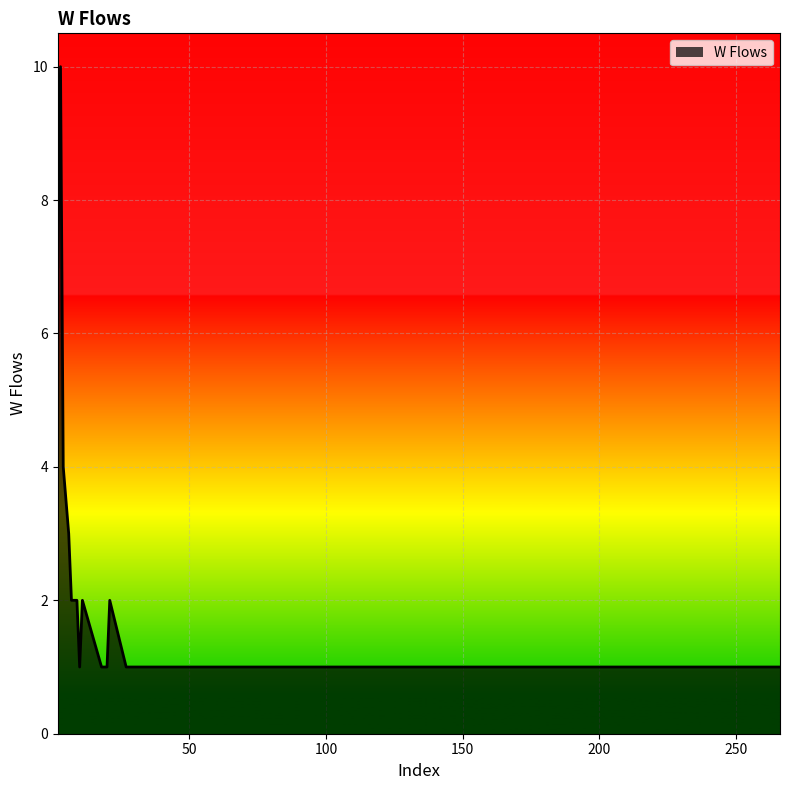

What is the difference between the maximum and minimum values?

9